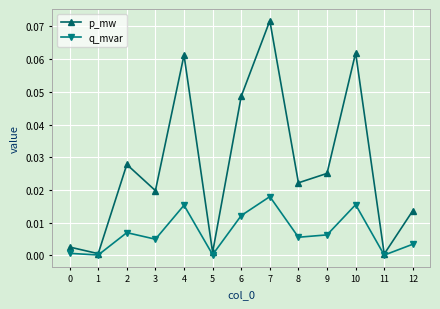

Rank the series at 8 from lowest to highest value.

q_mvar, p_mw